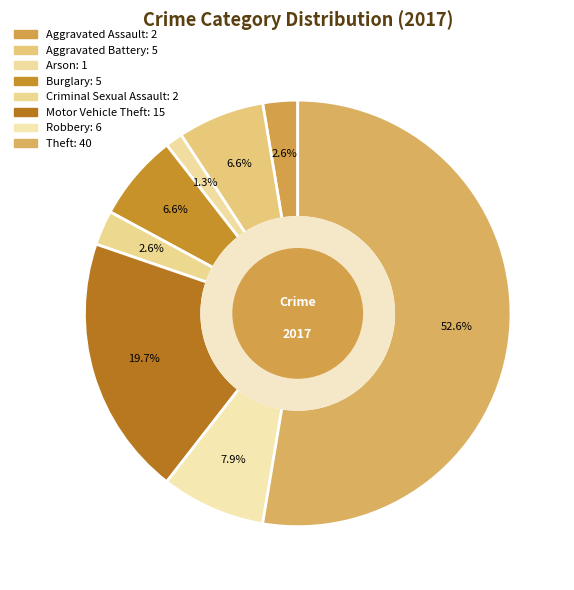

To the nearest percent, what is the average slice percentage?

12%